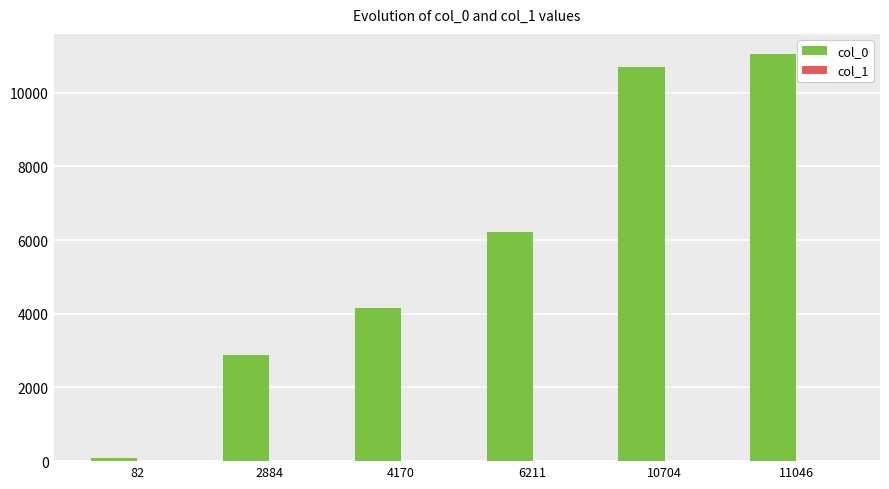

How many data points does each series have?

6